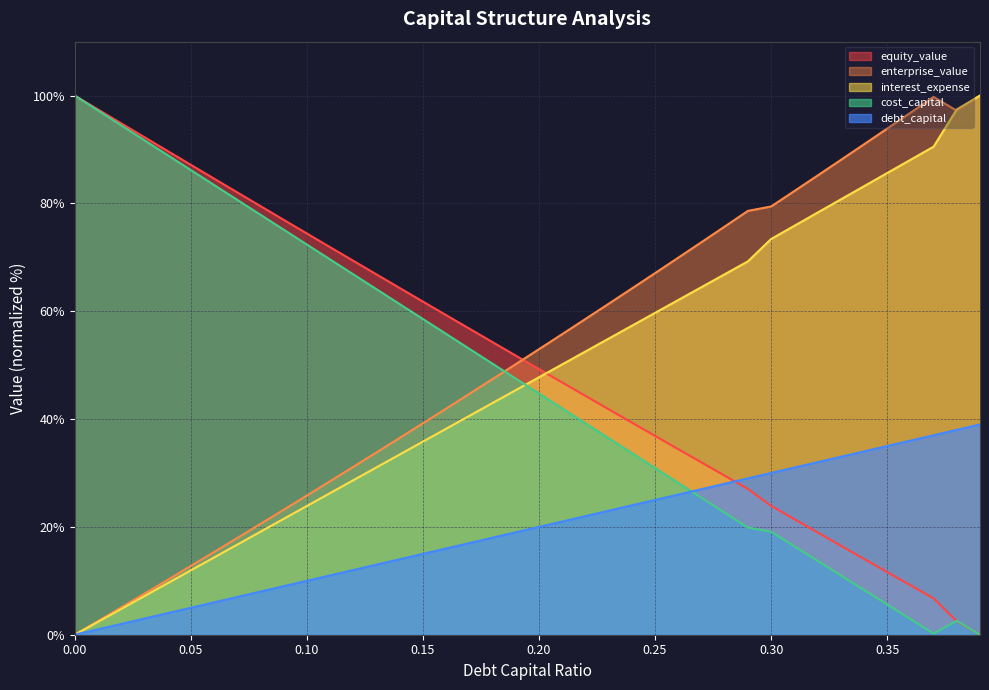

Does the chart have visible grid lines?

Yes